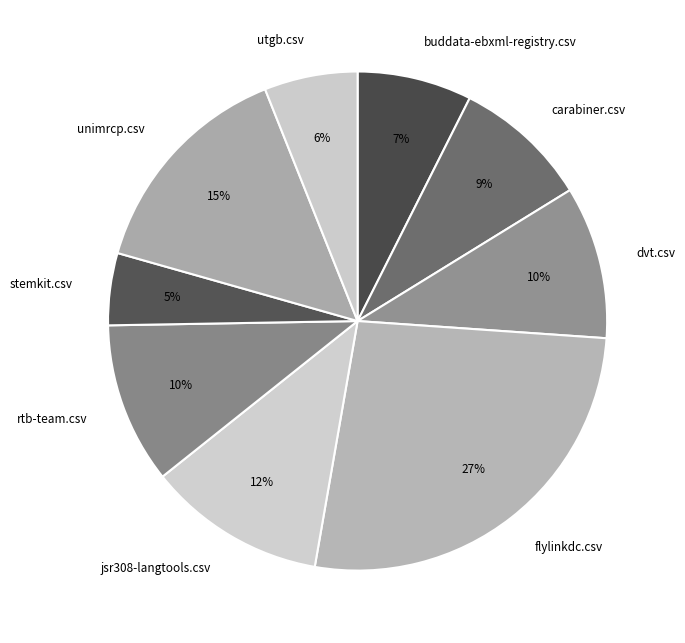

Is the sum of rtb-team.csv and unimrcp.csv greater than half?

No